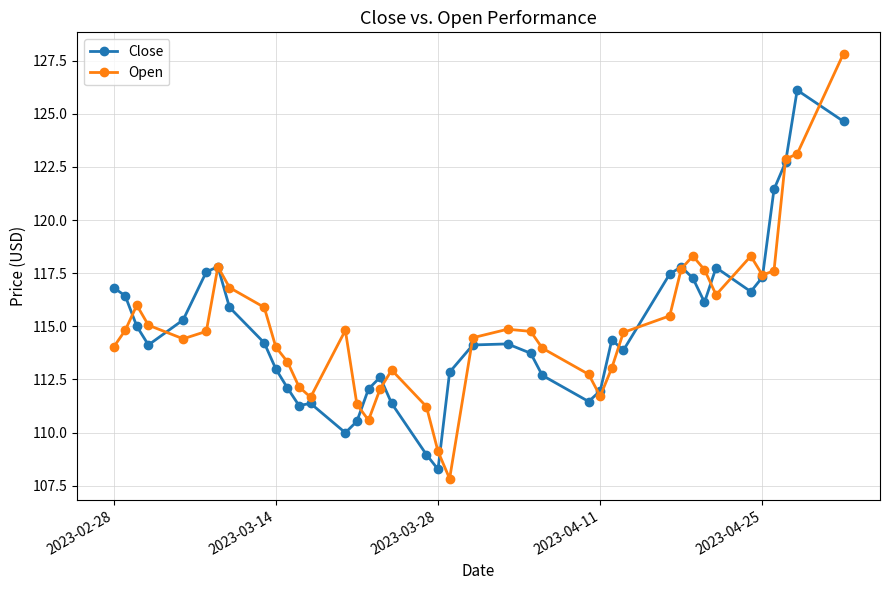

What is the maximum value shown in the chart?

127.8